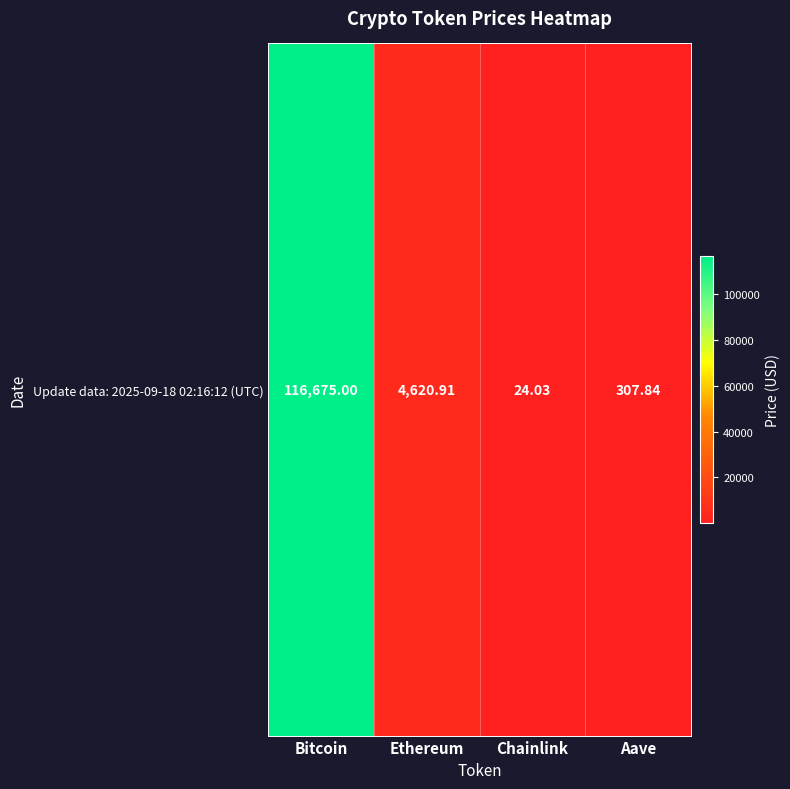

What is the sum of all values?

121627.8